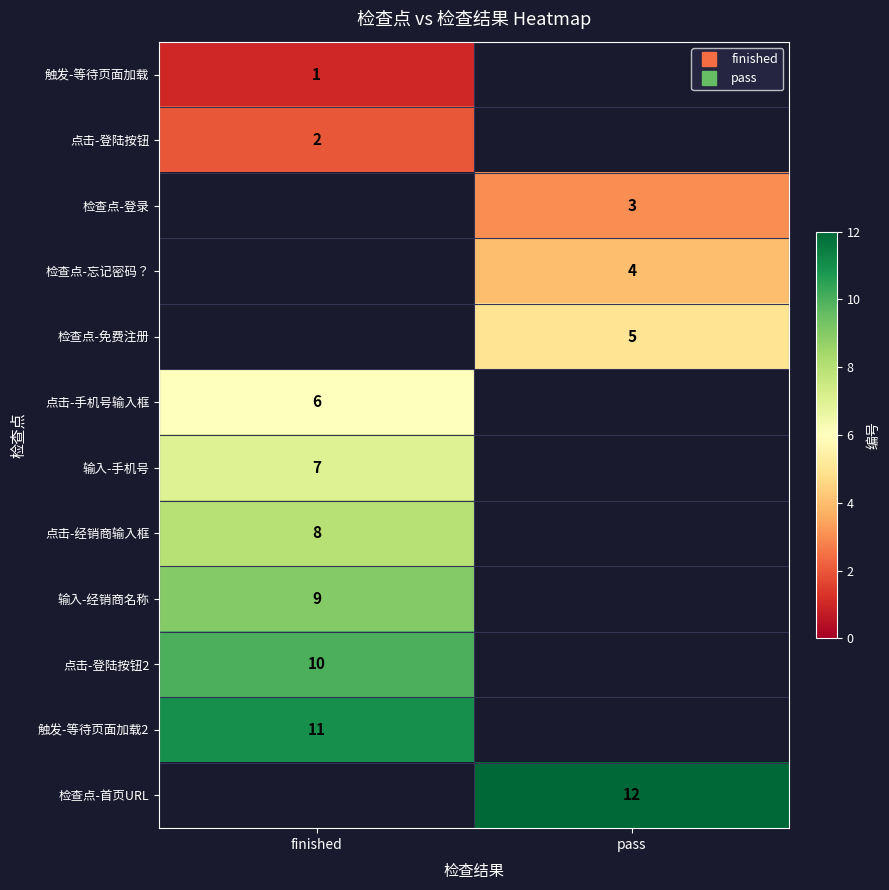

Count the number of data series in this chart.

12